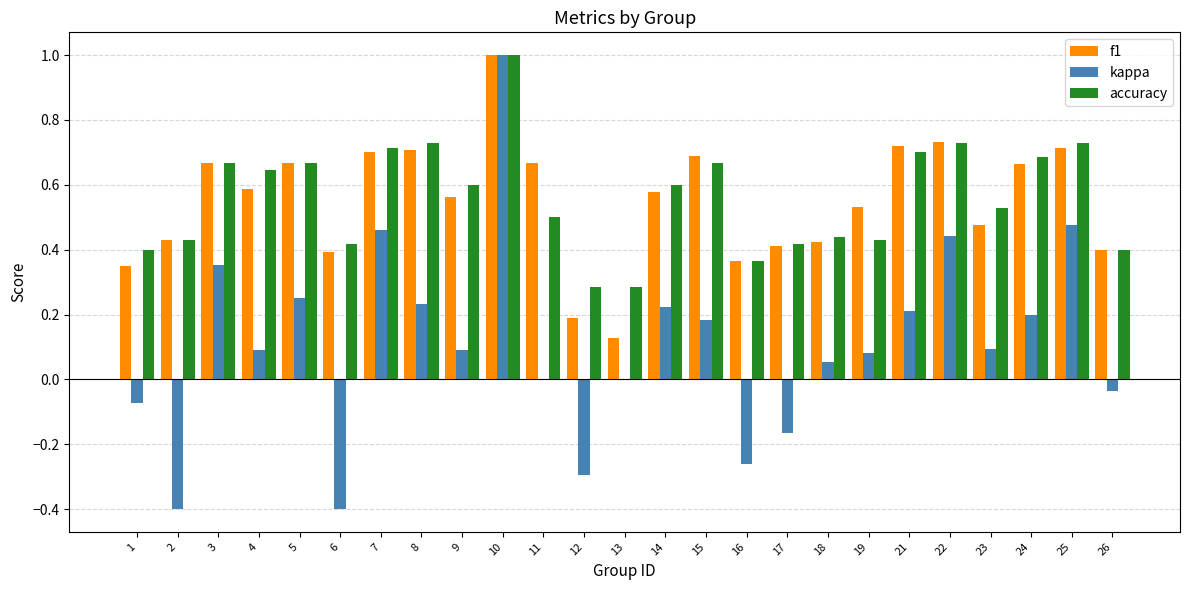

Which series changed the most between 5 and 17?

kappa